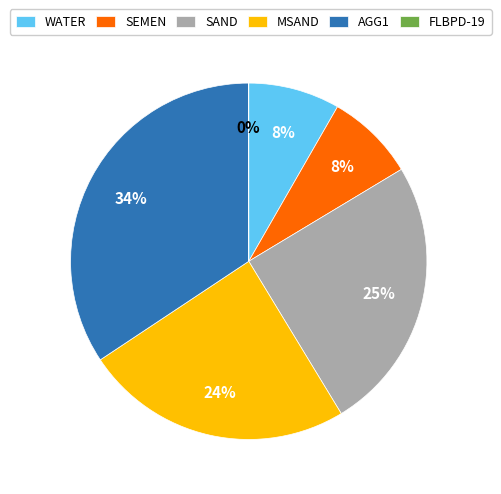

Which category has the biggest portion of the pie?

AGG1